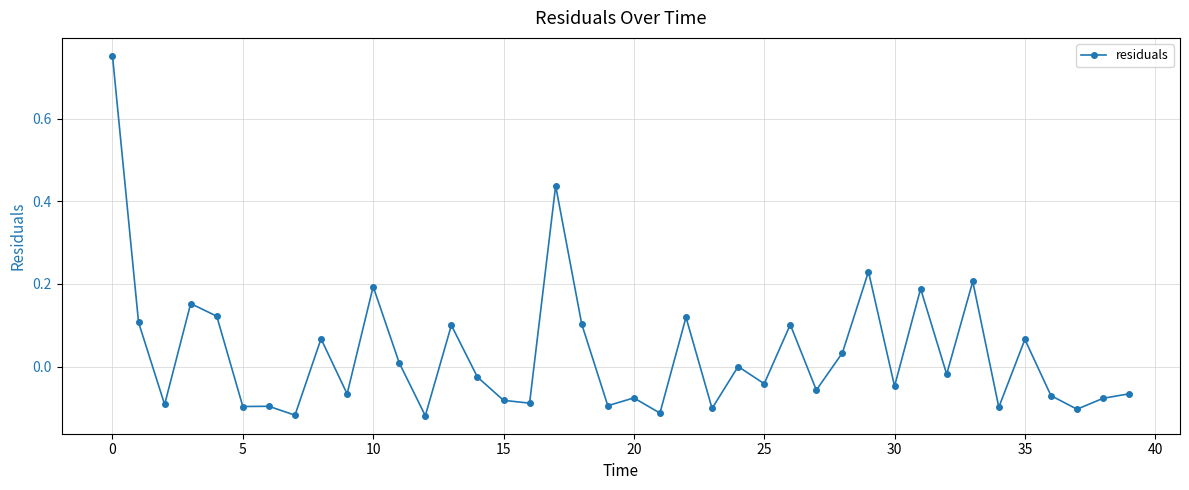

How many data points does each series have?

40